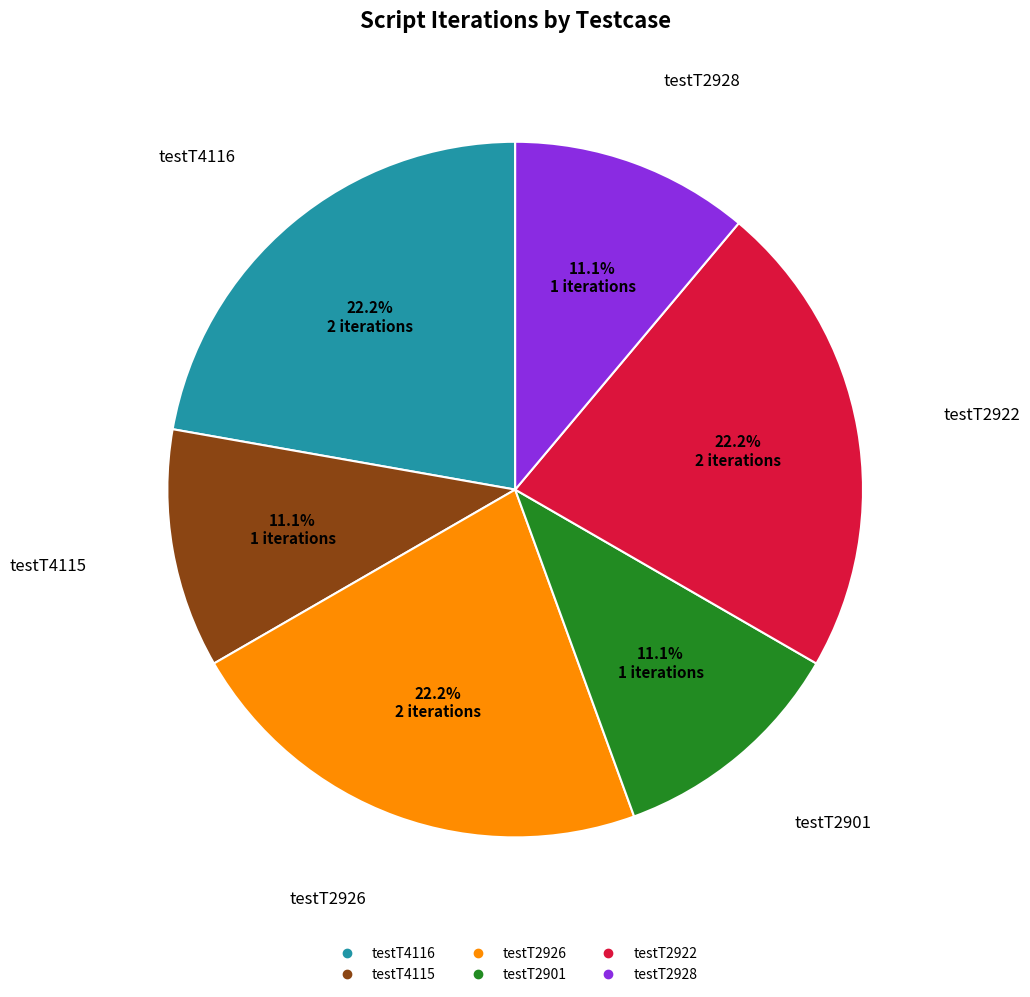

To the nearest percent, what is the difference between the largest and smallest slice percentages?

11%